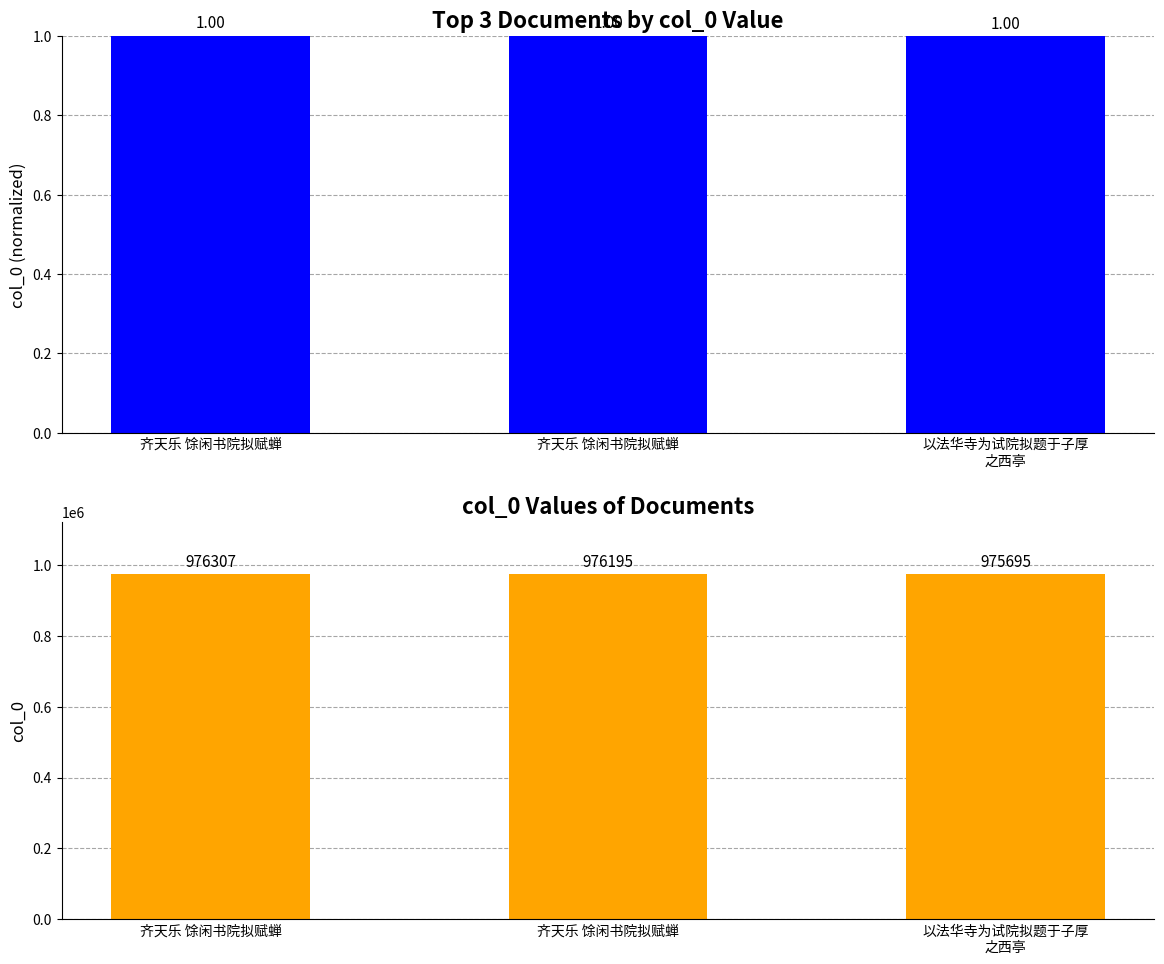

List the labels in order of value, largest first.

齐天乐 馀闲书院拟赋蝉, 齐天乐 馀闲书院拟赋蝉, 以法华寺为试院拟题于子厚
之西亭